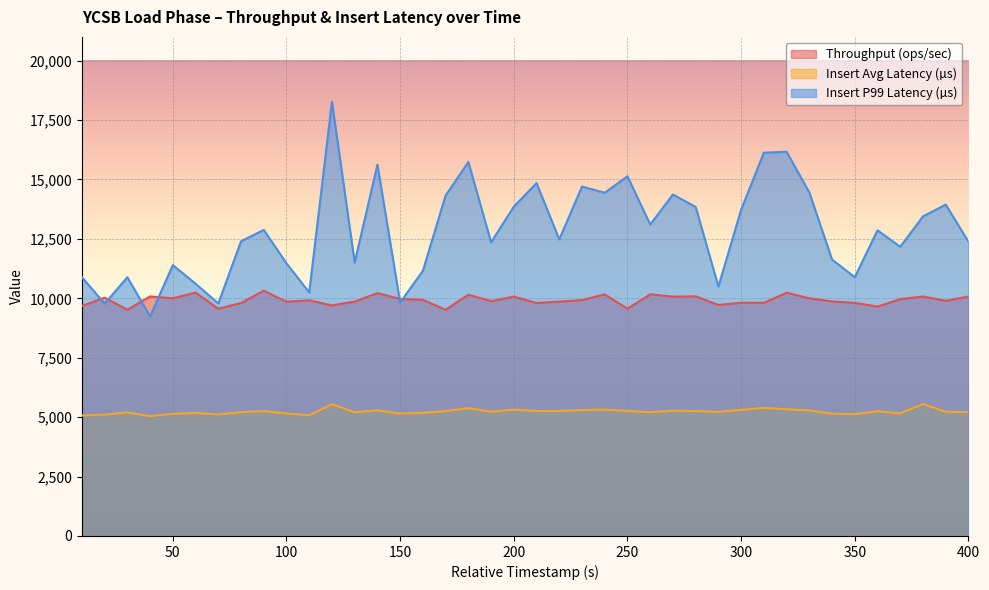

Which has a higher value, 110 or 60?

60